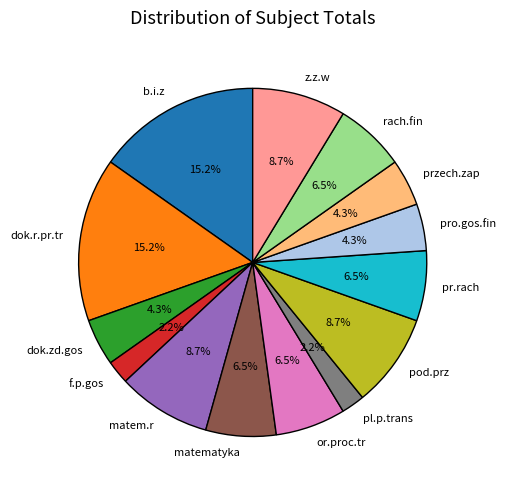

Does matematyka account for over 50% of the chart?

No